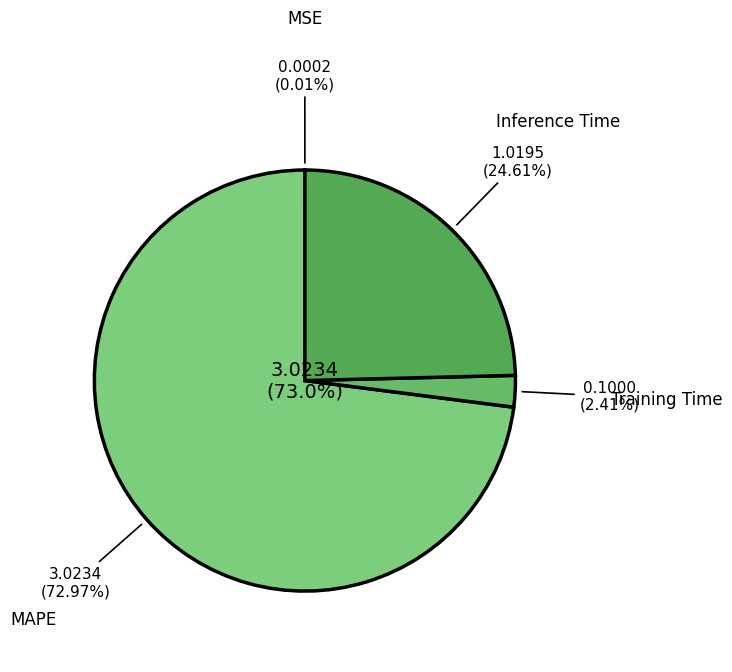

Rank the categories by value from lowest to highest.

MSE, Training Time, Inference Time, MAPE